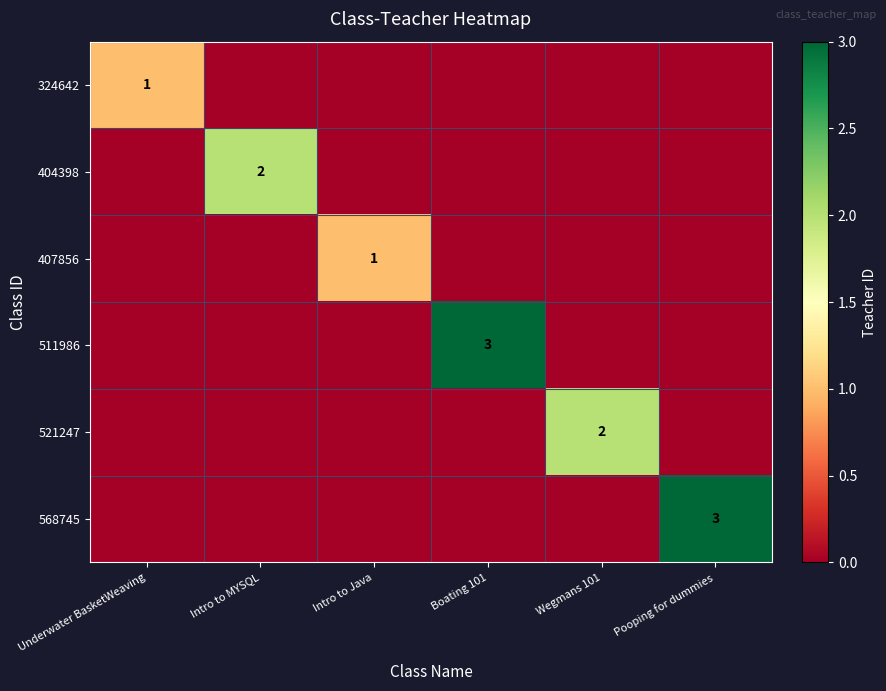

How many series are shown in this chart?

6